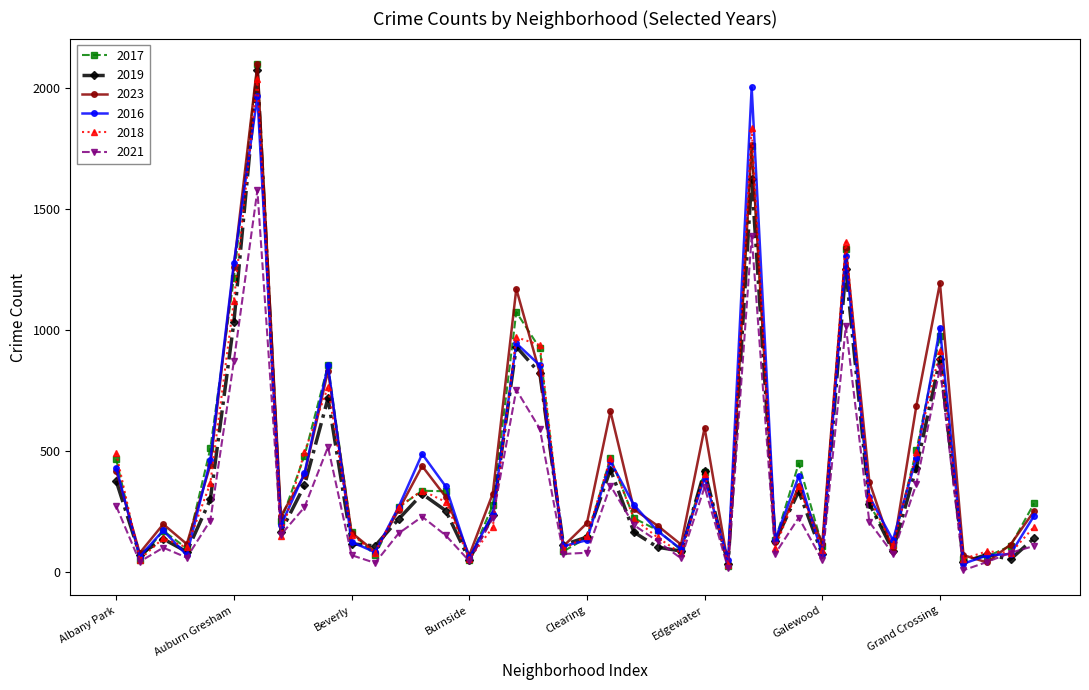

What is the average value of the 2021 series?

303